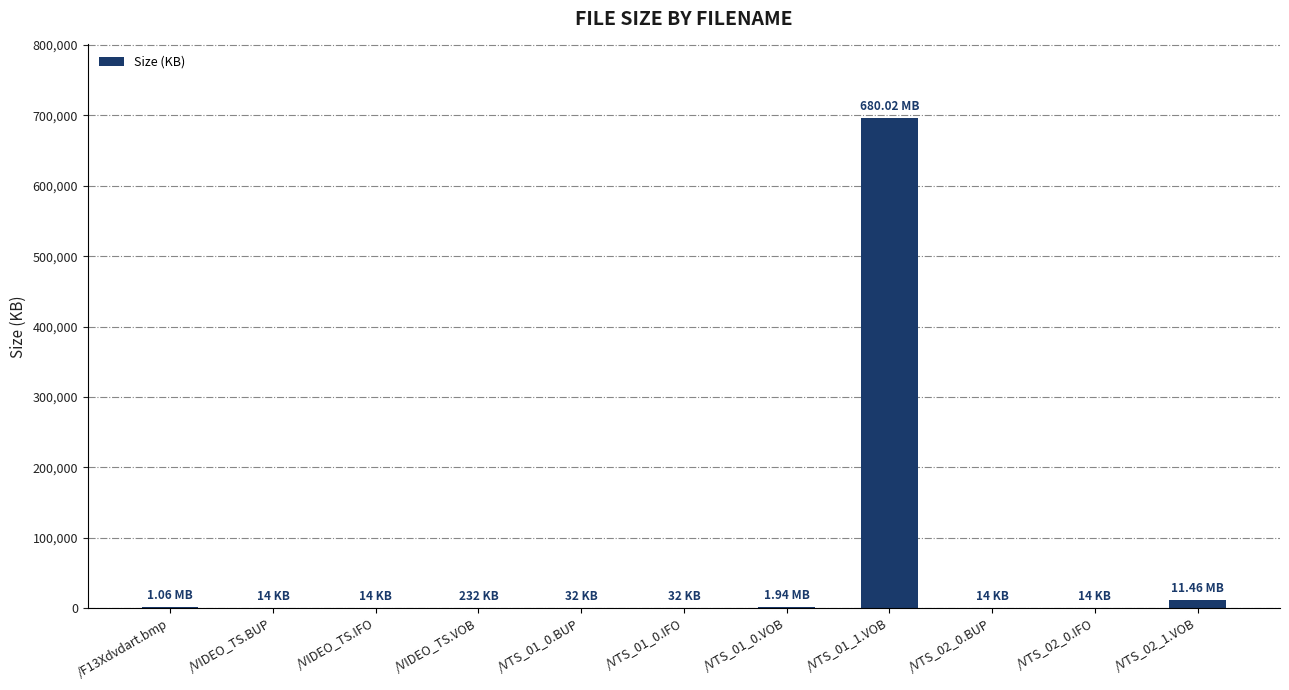

True or false: the data shows 14.0 at /VTS_02_0.BUP.

True